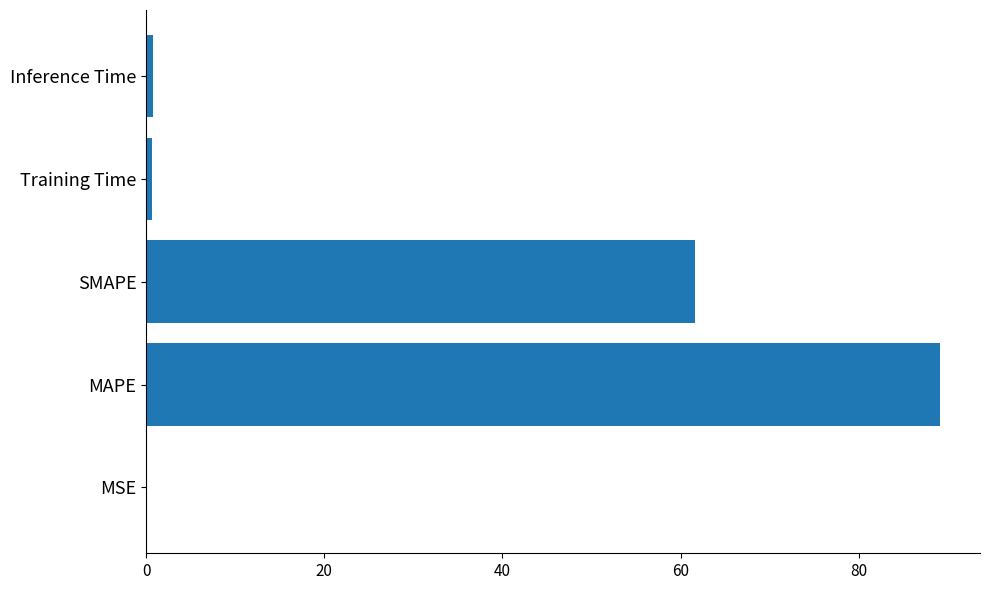

What is the sum of all values?

152.3